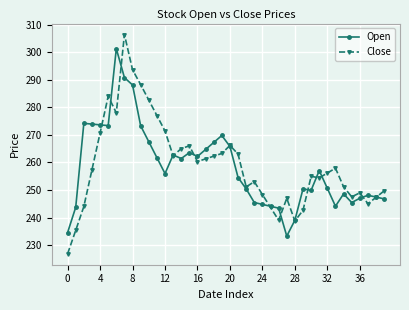

At how many categories does at least one series exceed 276?

7